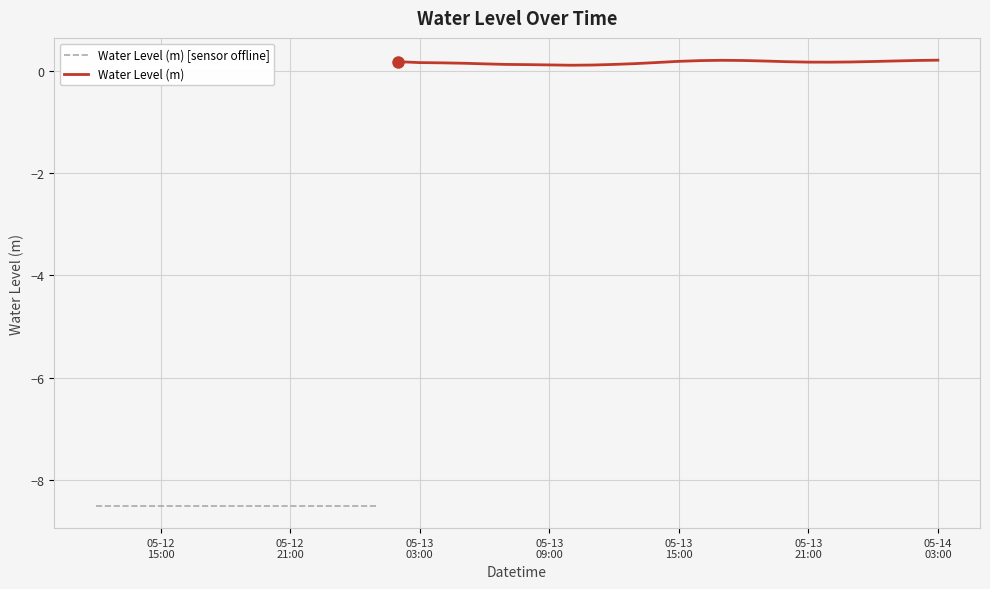

Which label corresponds to the largest value in the chart?

2025-05-14 03:00:00